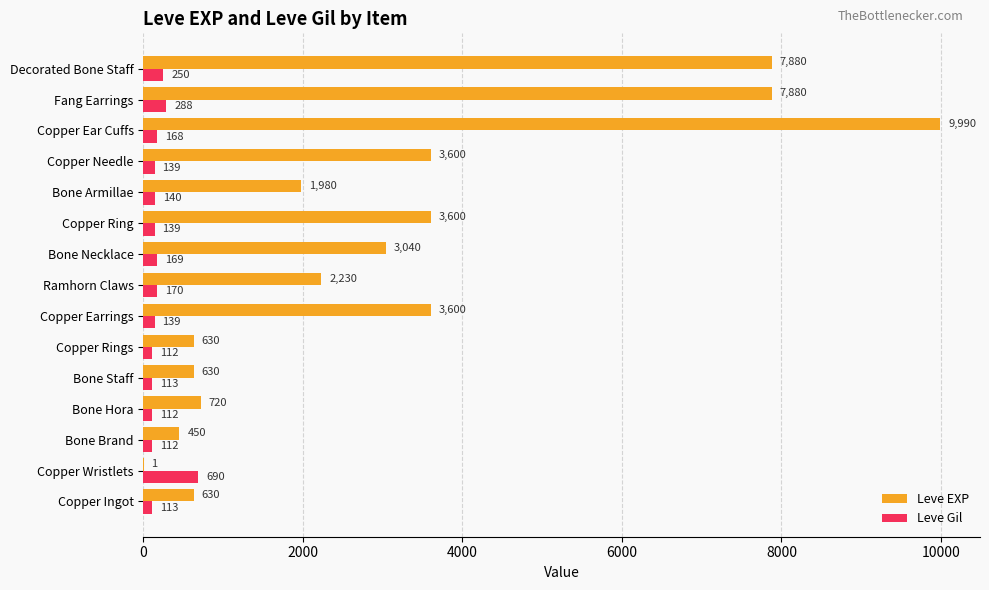

The Leve EXP series shows 5969 at Copper Ring. True or false?

False